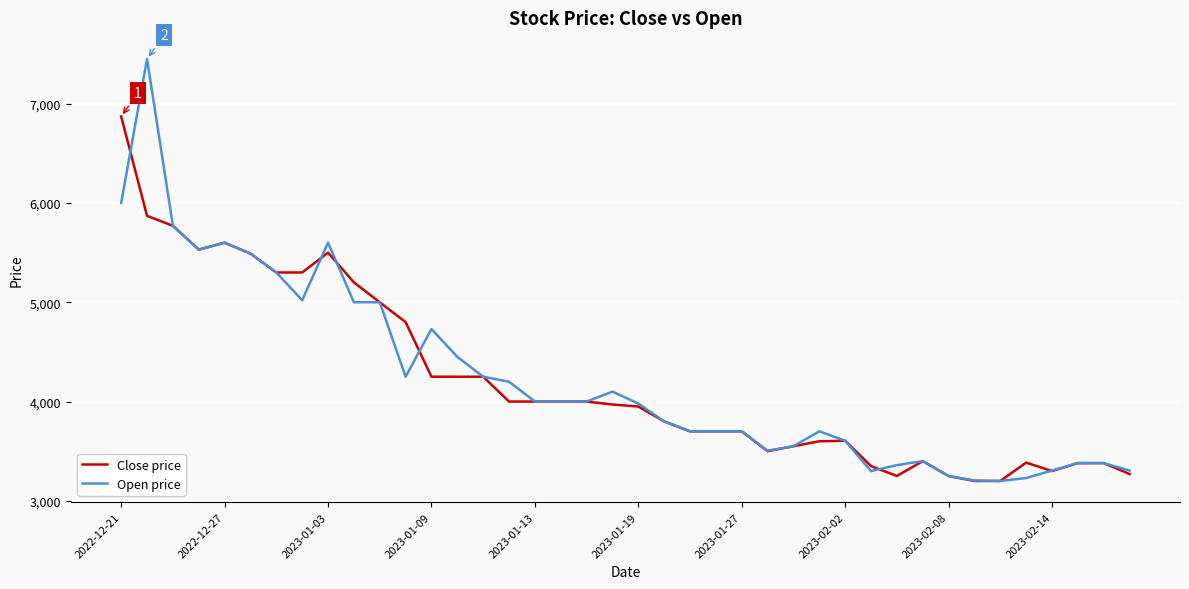

Rank the series by their maximum value, from highest to lowest.

Open price, Close price